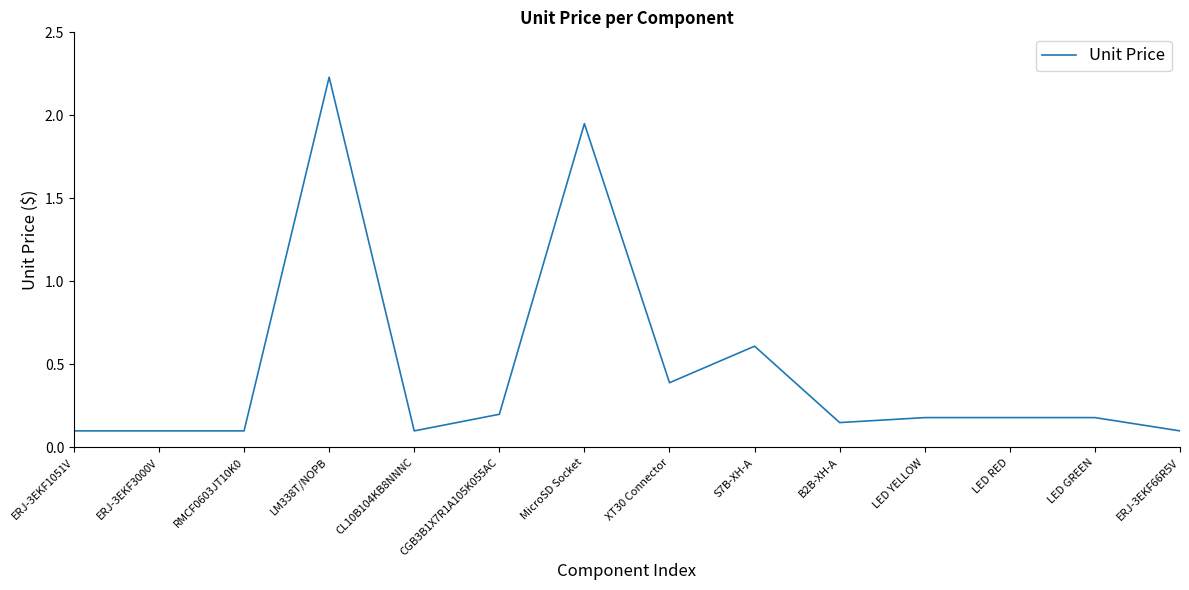

What is the difference between the values at LM338T/NOPB and S7B-XH-A?

1.6